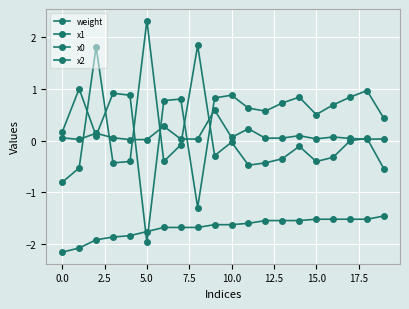

Does the chart have visible grid lines?

Yes